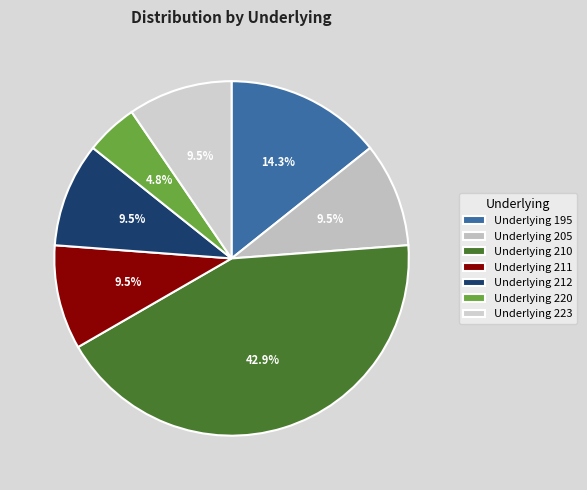

Count the number of slices in the pie.

7